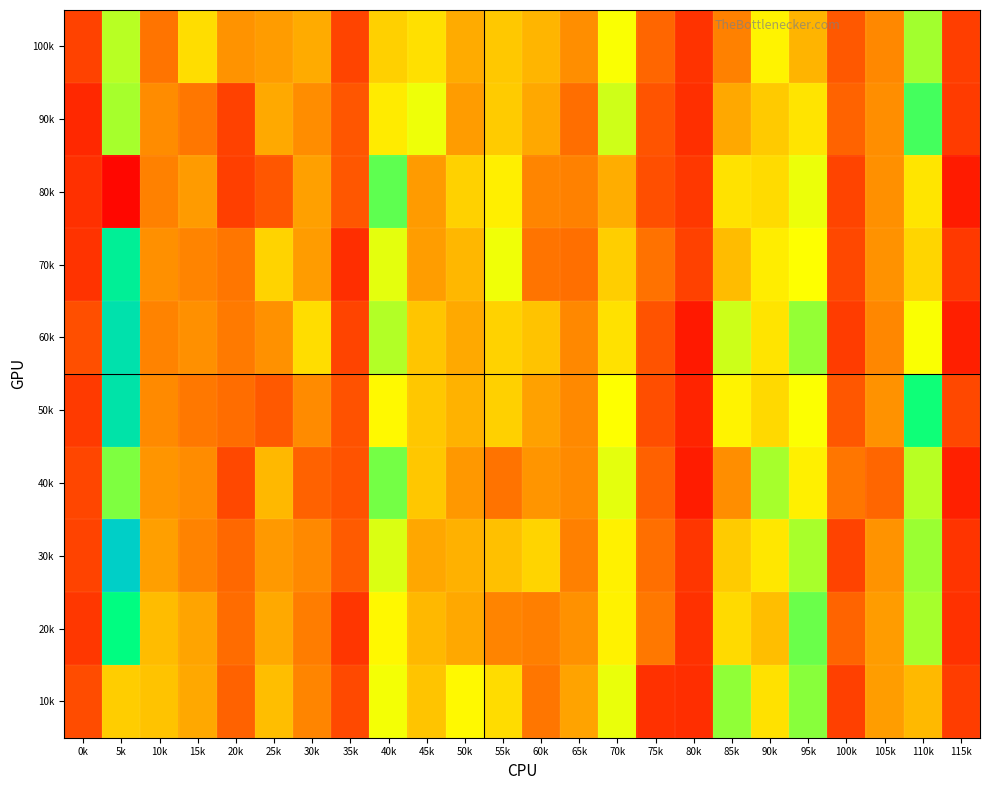

Between 100k and 75k, which is larger?

75k